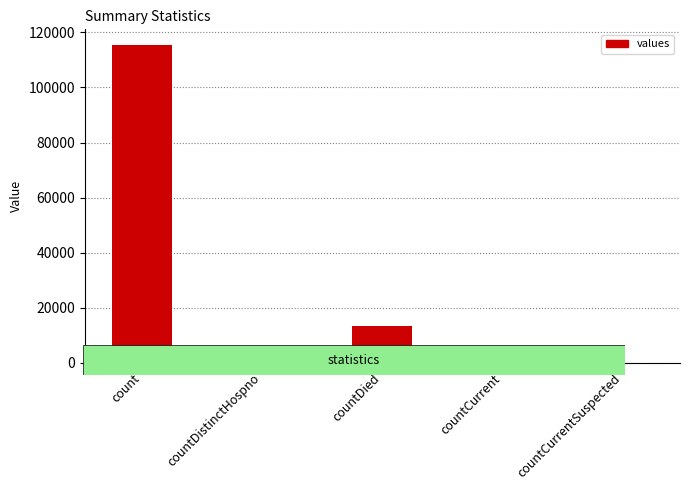

Where is the data nearest to the value 57689?

countDied